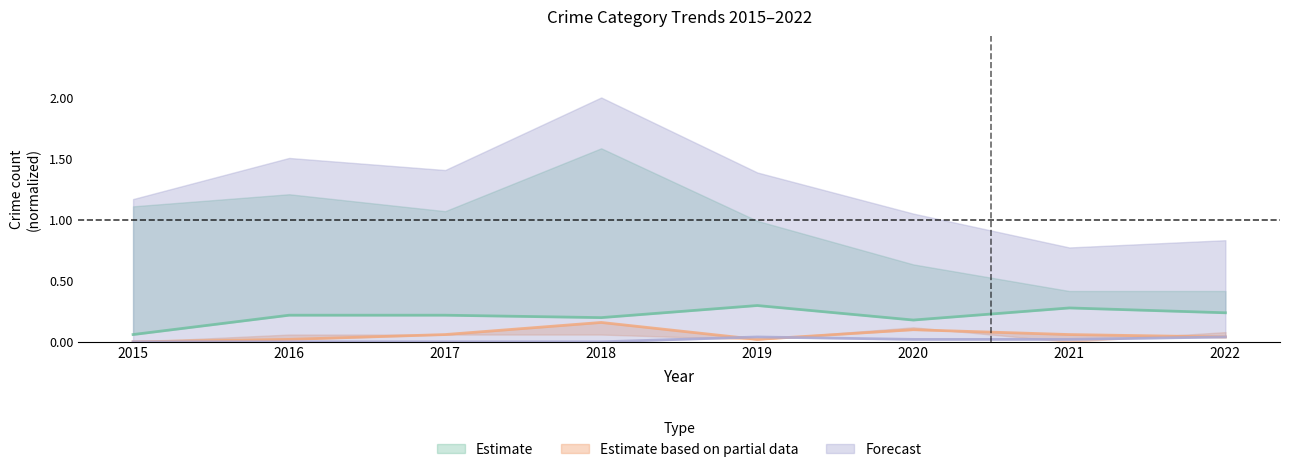

Does the chart have visible grid lines?

No